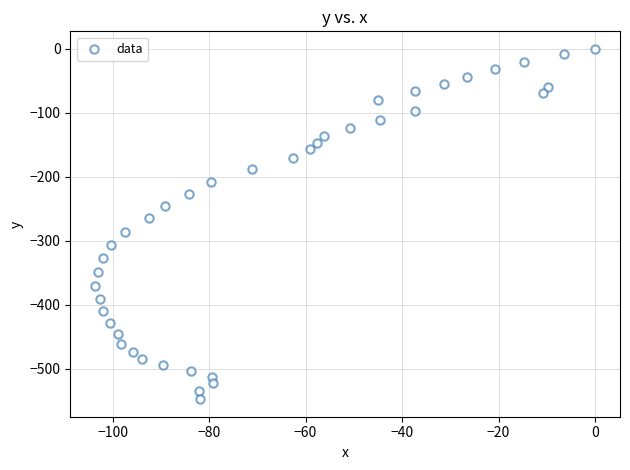

What is the range of X values (max minus min)?

103.6